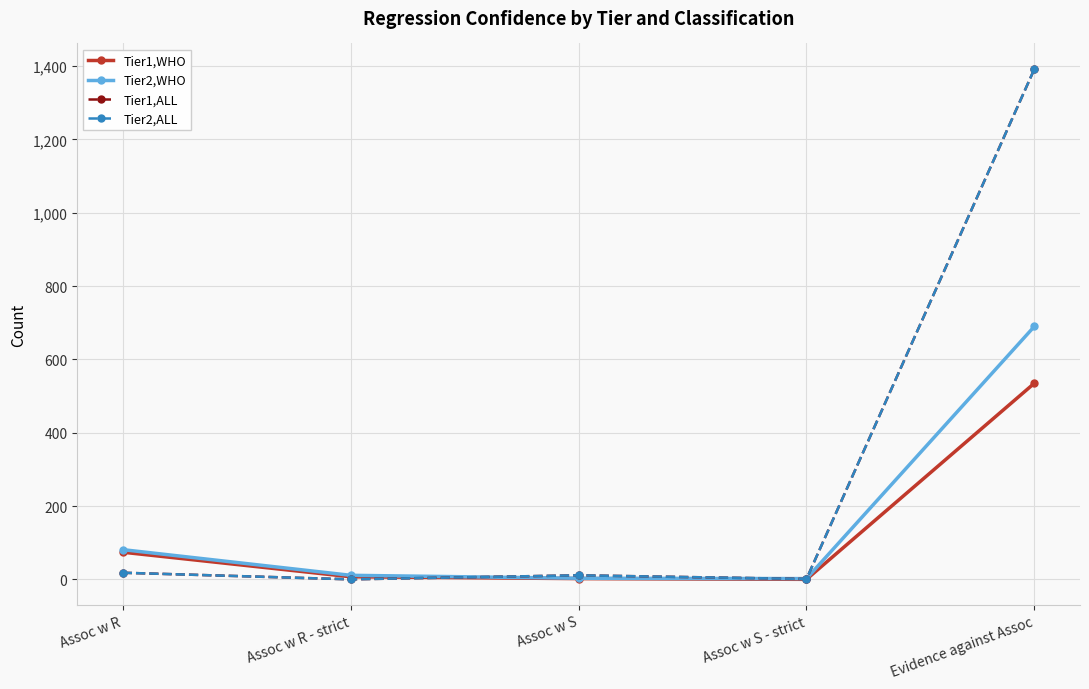

Reading left to right, list all the values displayed in this chart.

Tier1,WHO: Assoc w R=74	Assoc w R - strict=7	Assoc w S=2	Assoc w S - strict=0	Evidence against Assoc=535
Tier2,WHO: Assoc w R=81	Assoc w R - strict=11	Assoc w S=3	Assoc w S - strict=2	Evidence against Assoc=690
Tier1,ALL: Assoc w R=18	Assoc w R - strict=0	Assoc w S=11	Assoc w S - strict=1	Evidence against Assoc=1392
Tier2,ALL: Assoc w R=18	Assoc w R - strict=0	Assoc w S=11	Assoc w S - strict=1	Evidence against Assoc=1392